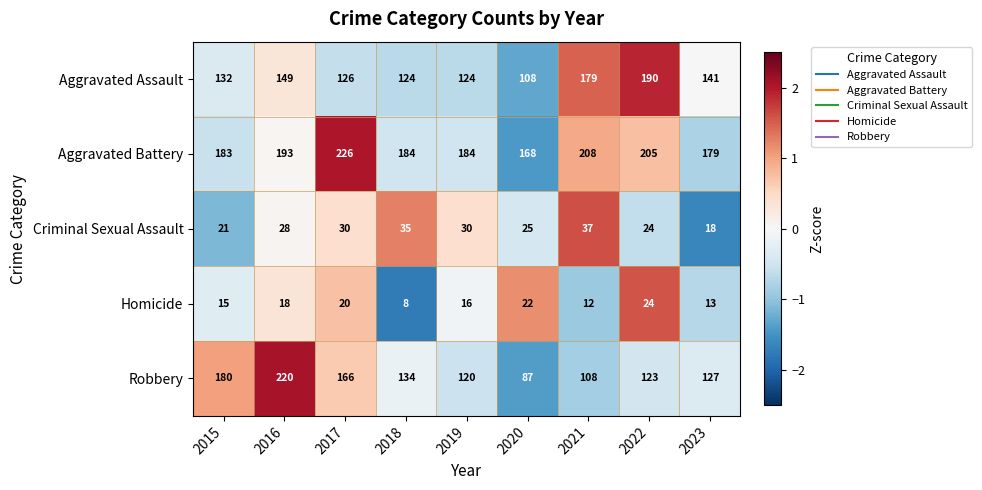

What is the average value of the Homicide series?

16